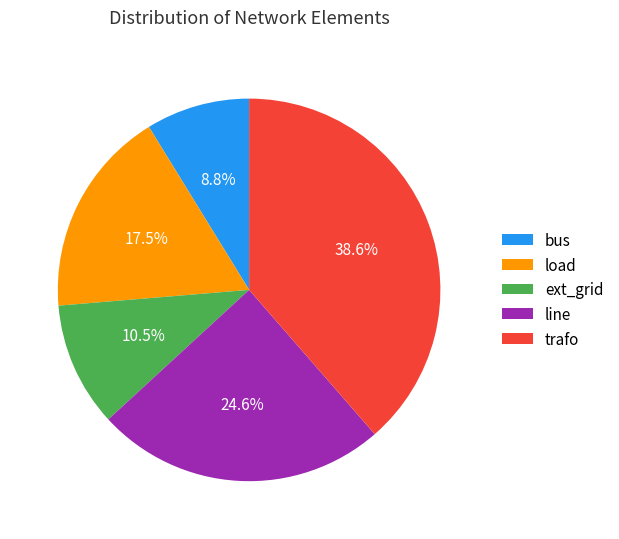

To the nearest percent, what is the average slice percentage?

20%